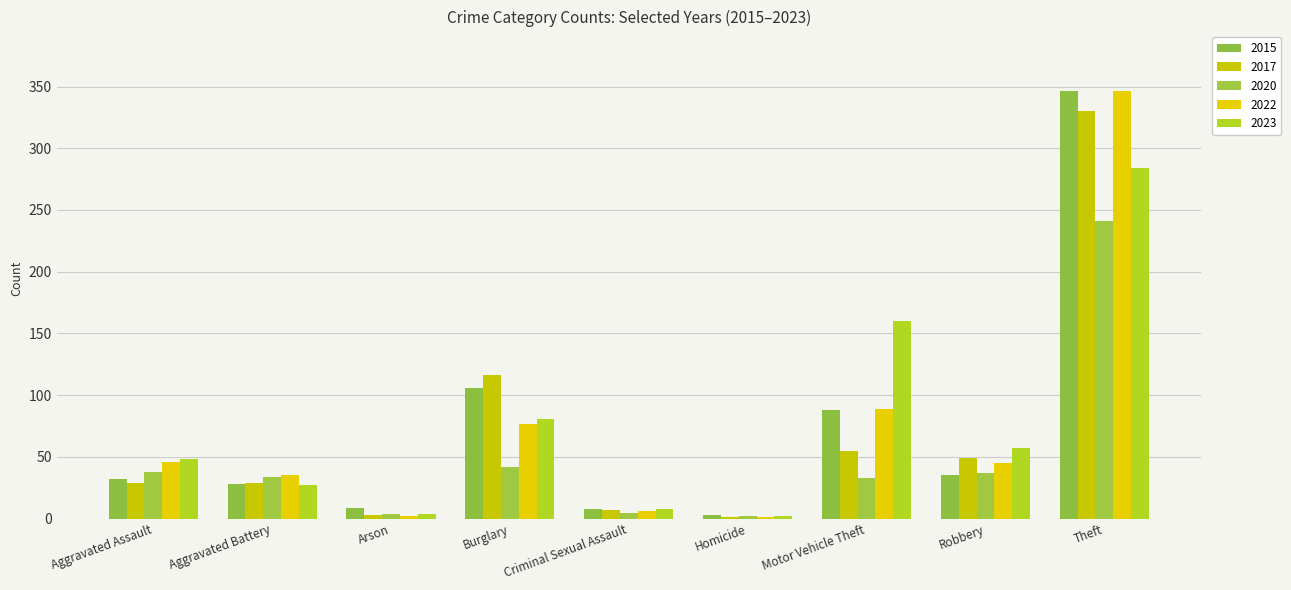

Which series has the widest spread of values?

2022